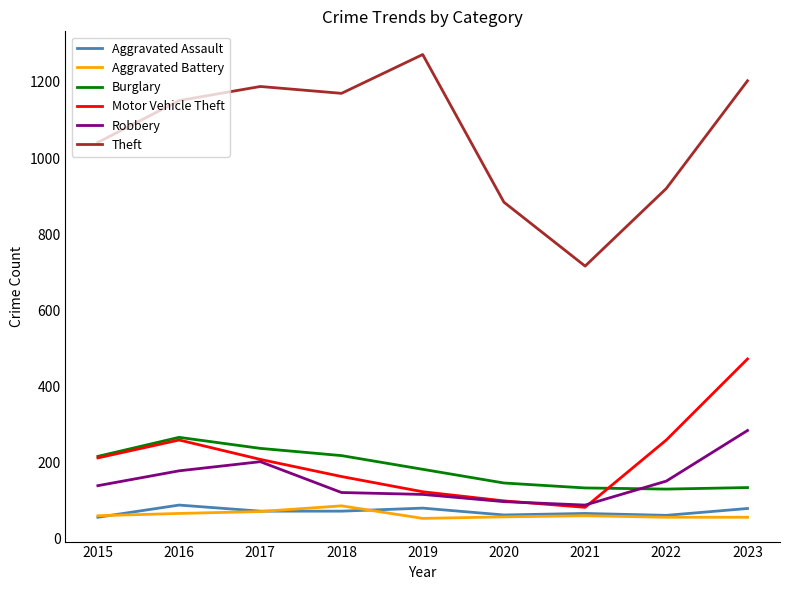

What is the average value of the Robbery series?

153